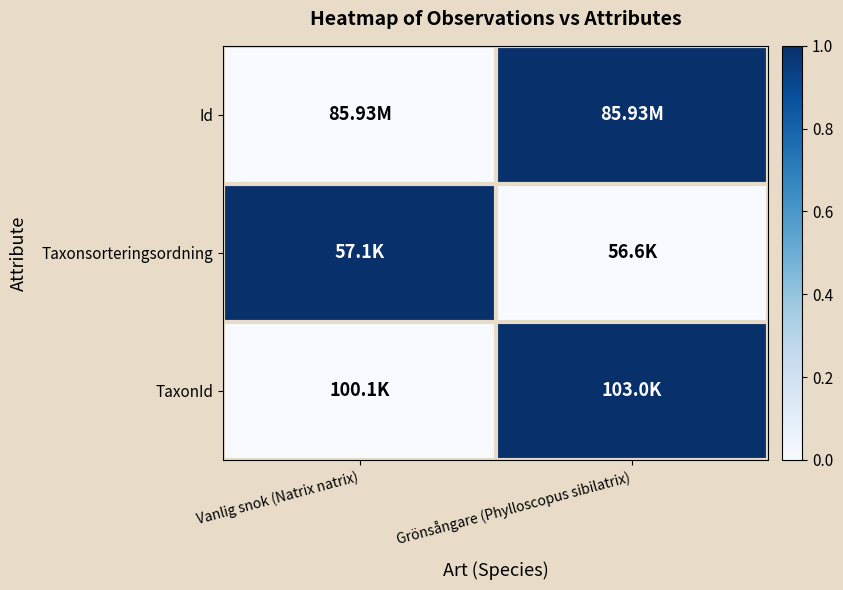

Between Grönsångare (Phylloscopus sibilatrix) and Vanlig snok (Natrix natrix), which is larger?

Grönsångare (Phylloscopus sibilatrix)